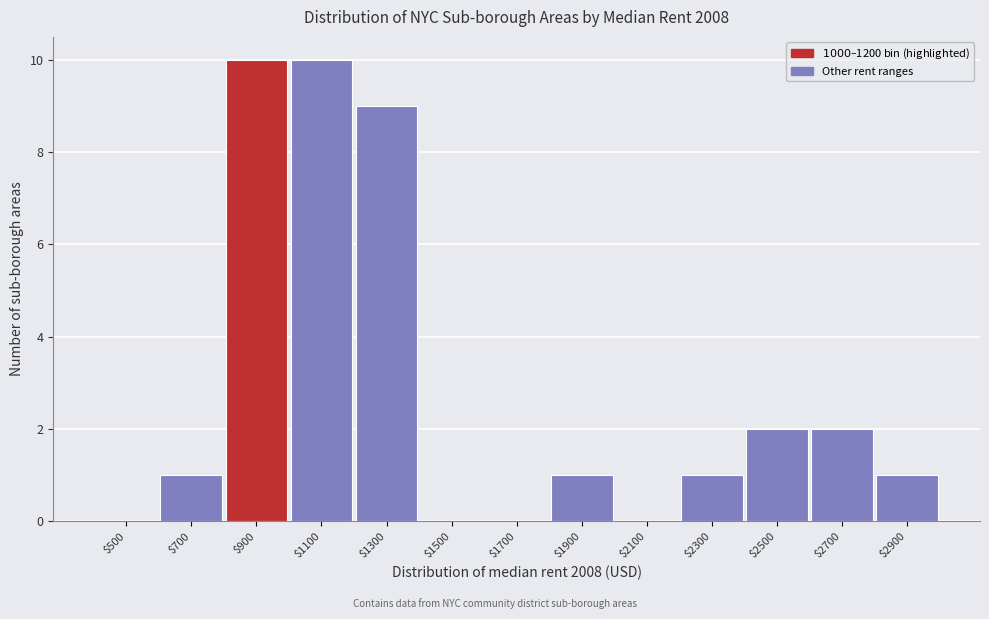

The chart shows a value of 15 at $1100. True or false?

False